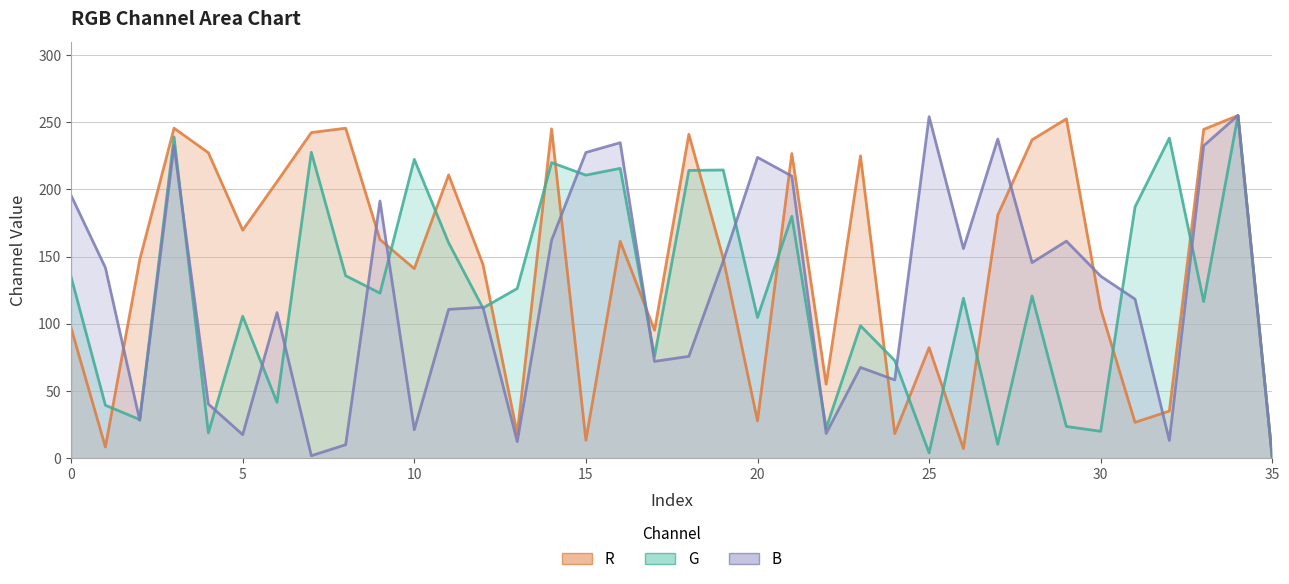

Which series changed the most between 30 and 8?

B